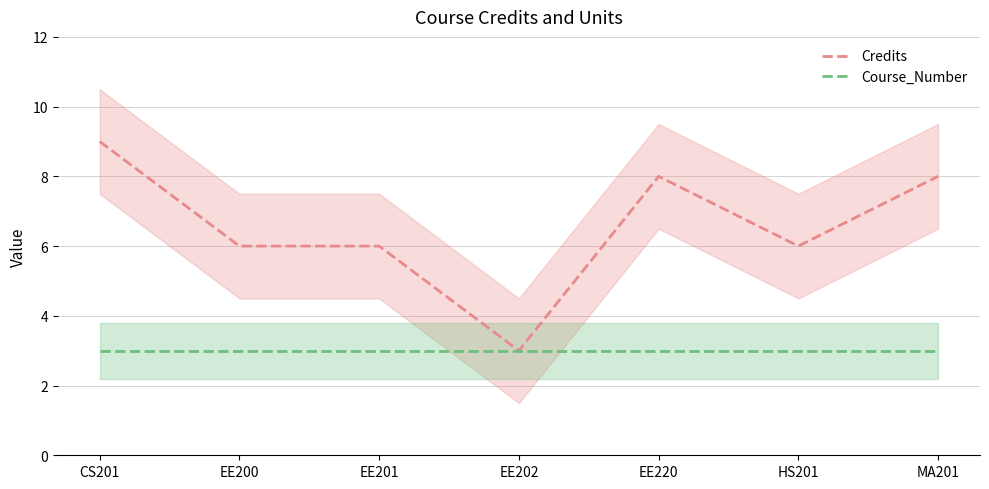

Where is the first local minimum for Credits?

EE202